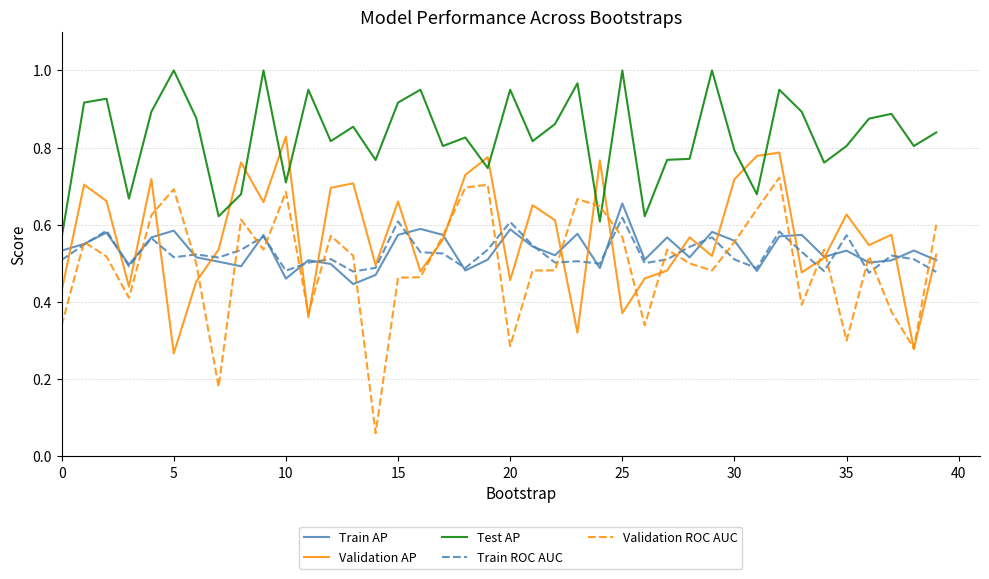

Which series has the largest range (max minus min)?

Validation ROC AUC